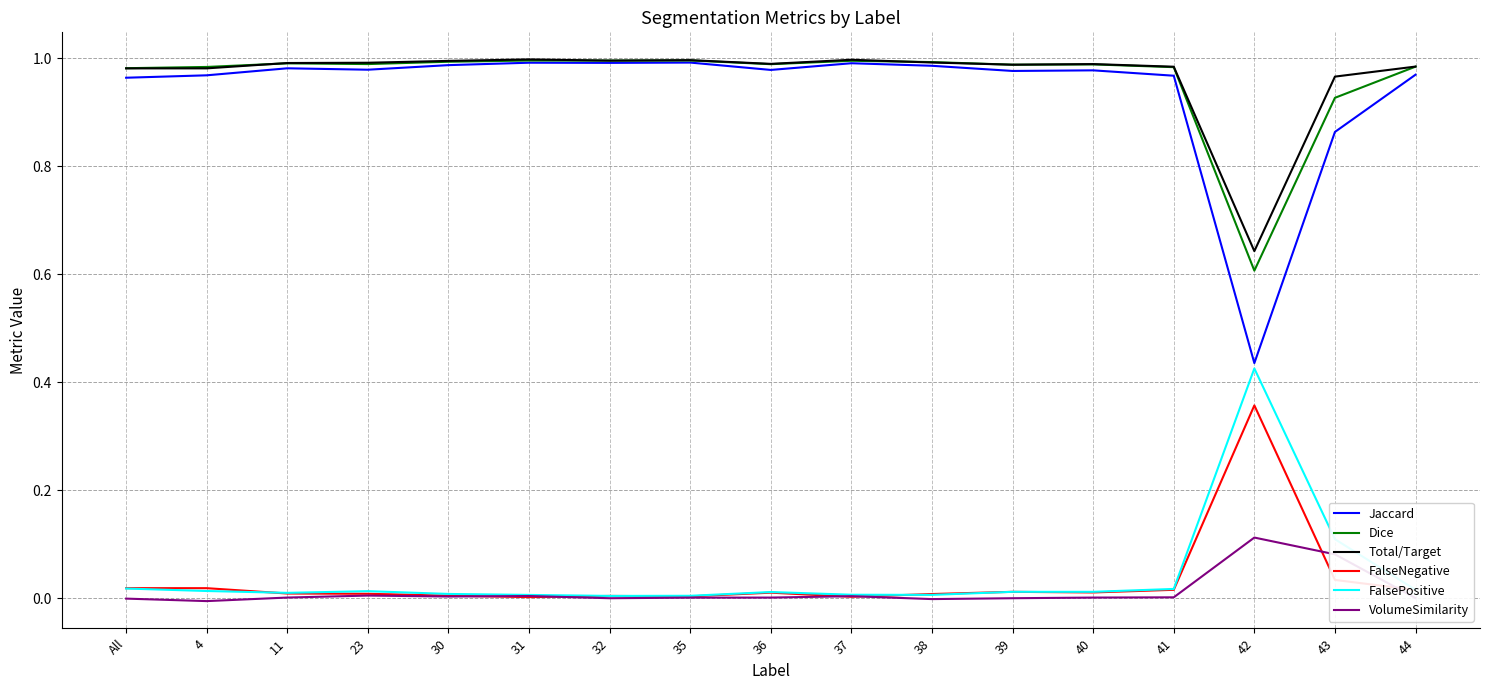

How many lines are shown in the chart?

6